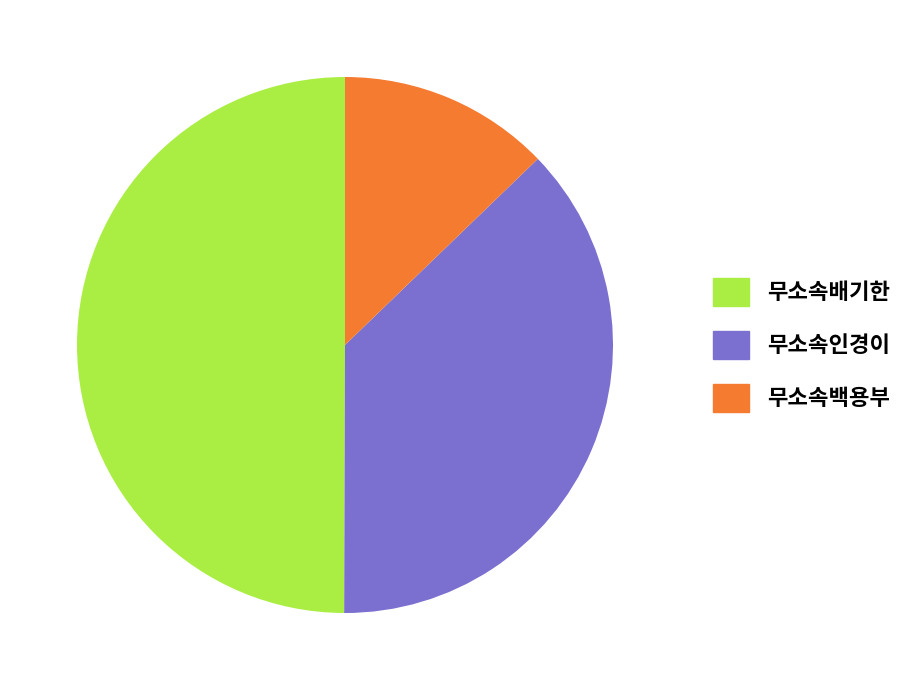

Combined, do 무소속배기한 and 무소속인경이 account for over 50%?

Yes